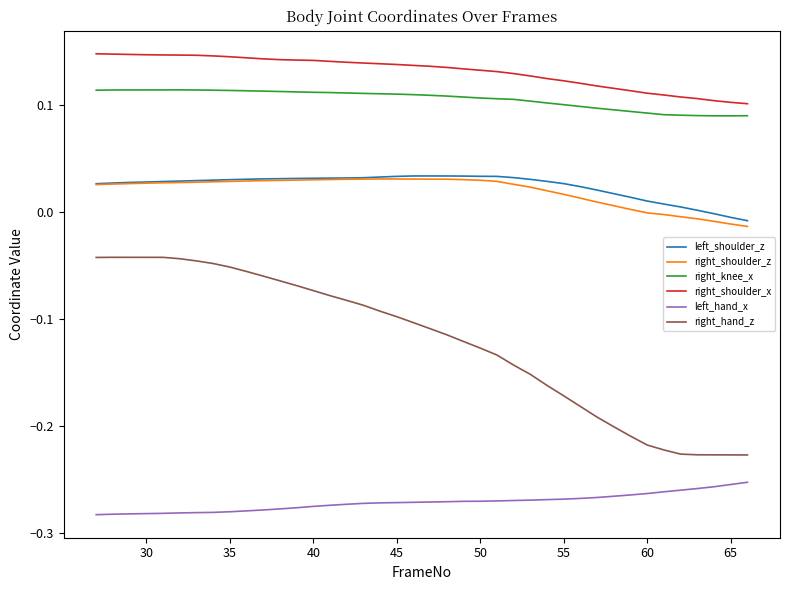

True or false: right_shoulder_z and right_shoulder_x intersect in this chart.

False